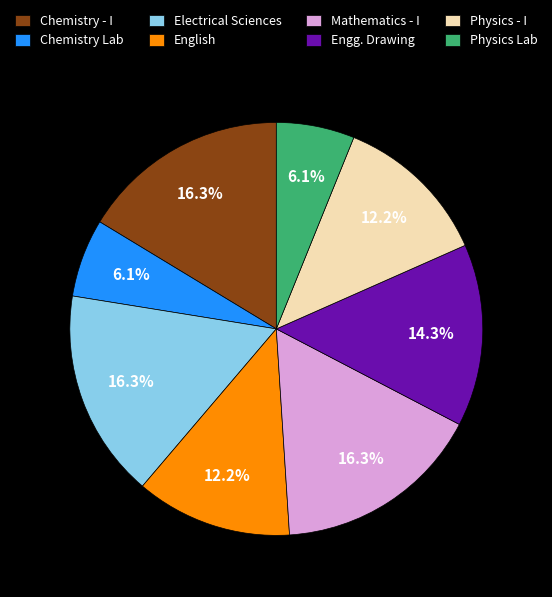

Do Physics - I and Chemistry - I together represent more than half of the pie?

No